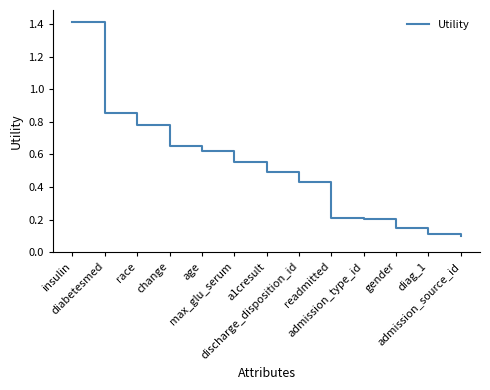

Where is the data nearest to the value 0?

admission_source_id